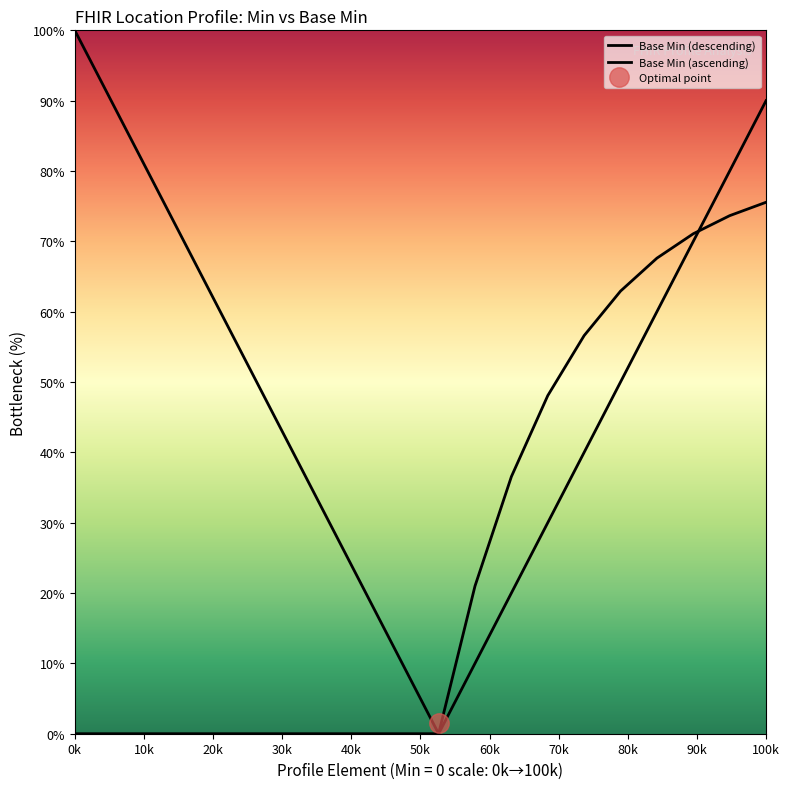

What is the maximum value shown in the chart?

100.0